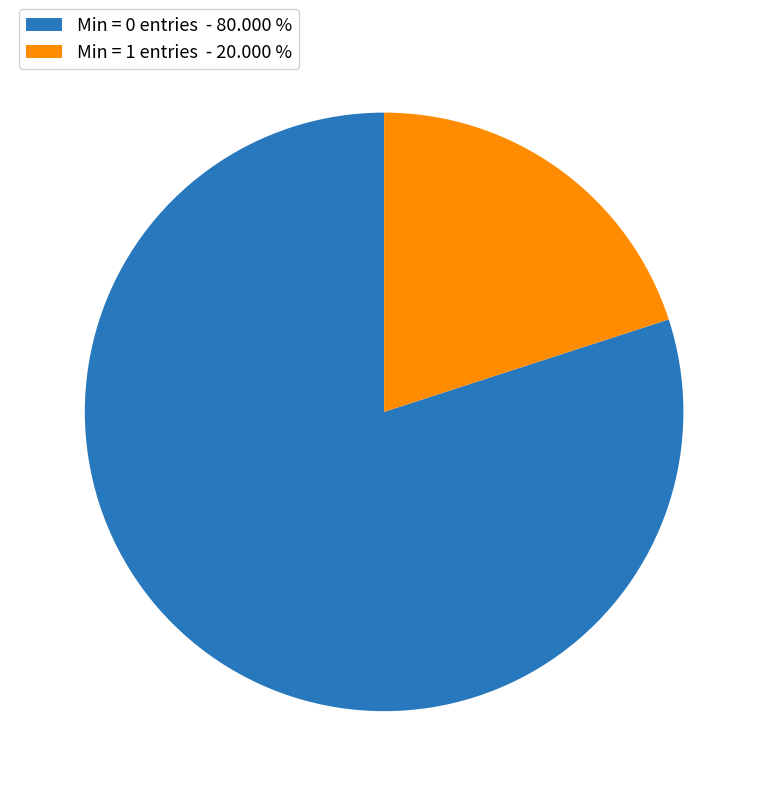

Which has a higher value, Min = 0 entries - 80.000 % or Min = 1 entries - 20.000 %?

Min = 0 entries - 80.000 %